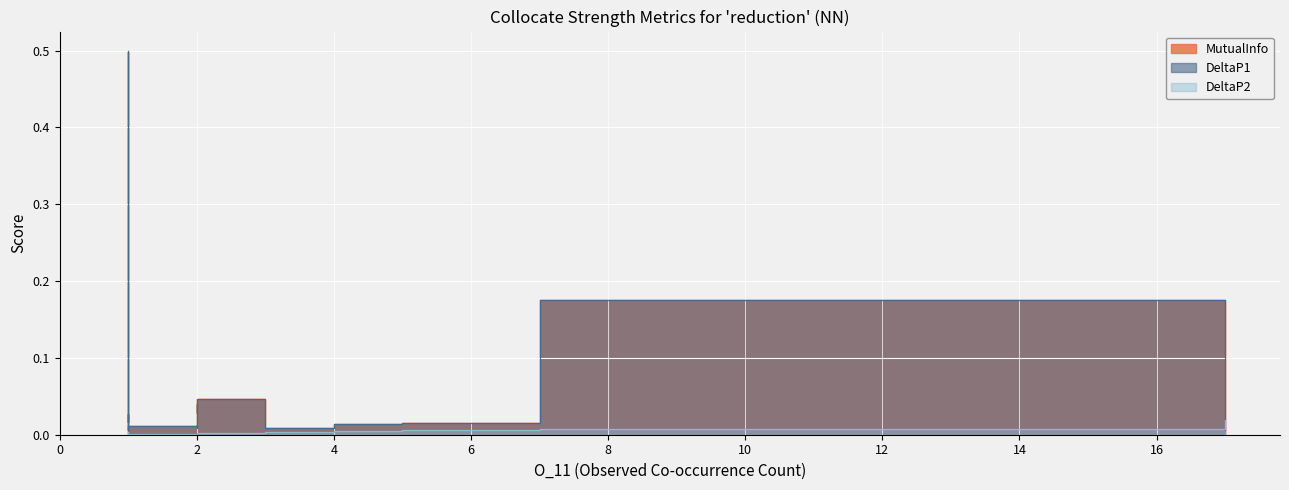

Which label corresponds to the largest value in the chart?

1